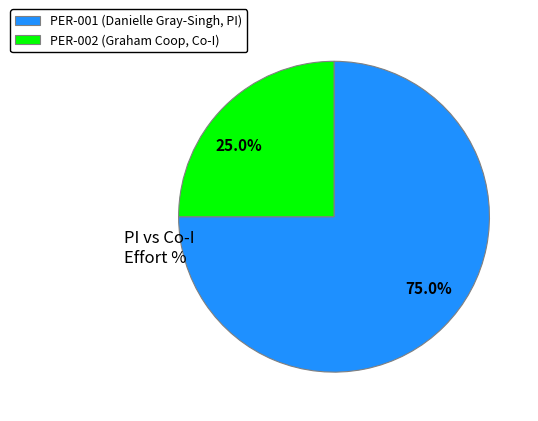

Combined, do PER-001 (Danielle Gray-Singh, PI) and PER-002 (Graham Coop, Co-I) account for over 50%?

Yes